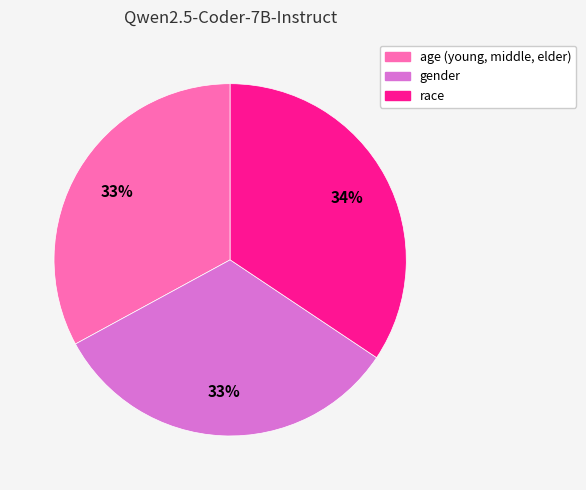

Is the sum of race and gender greater than half?

Yes